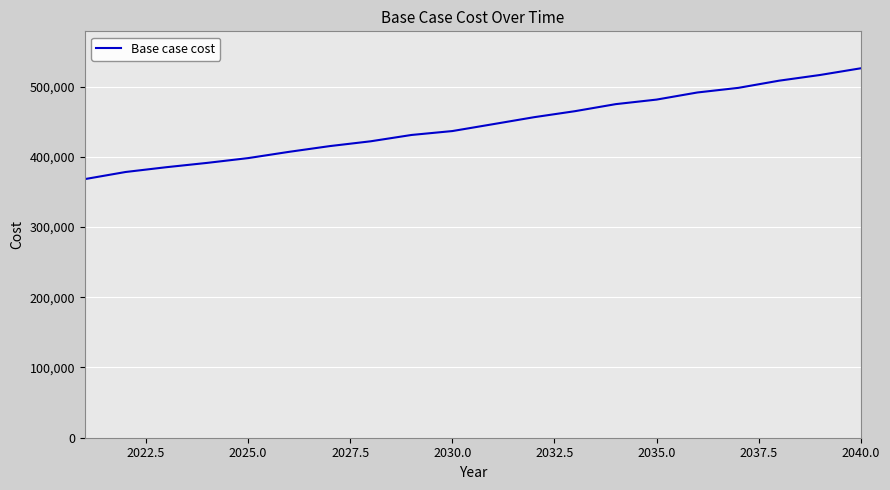

What is the minimum value shown in the chart?

368165.7